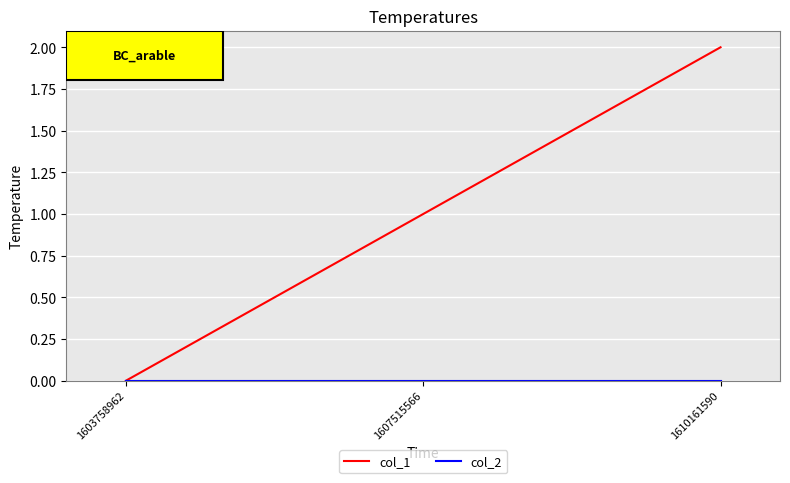

Is it true that col_1 equals 0 at 1603758962?

True